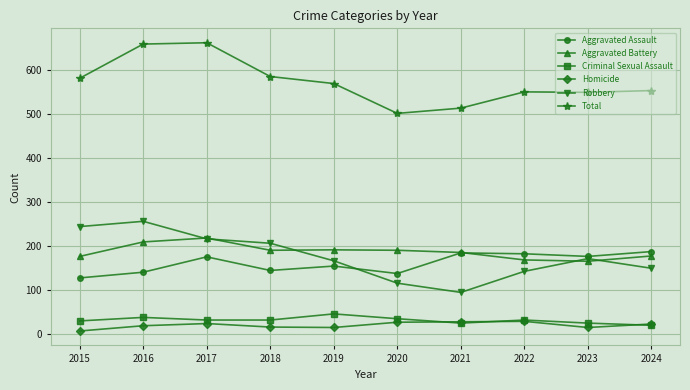

True or false: Total has a value of 570 at 2019.

True